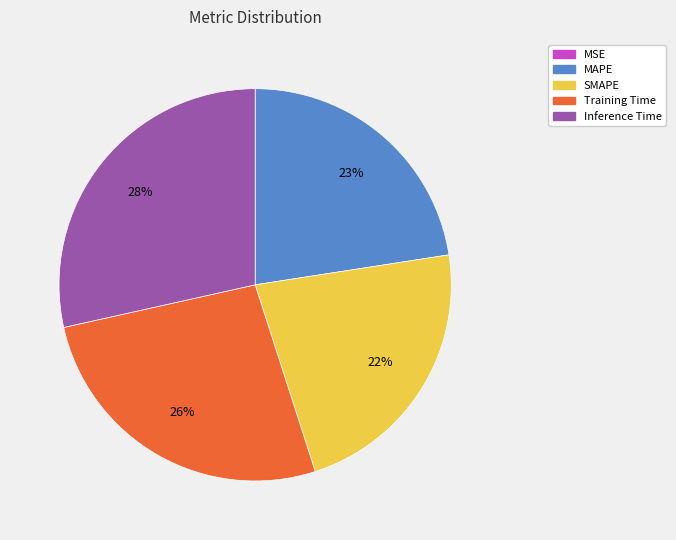

The MAPE slice represents 36% of the pie. True or false?

False